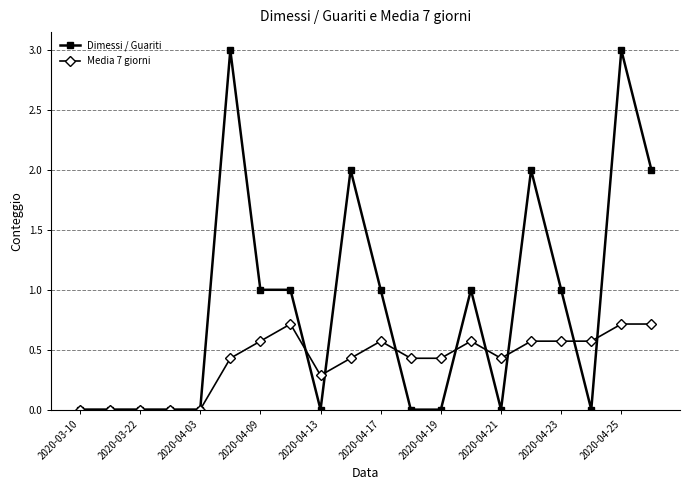

Which series has the largest range (max minus min)?

Dimessi / Guariti